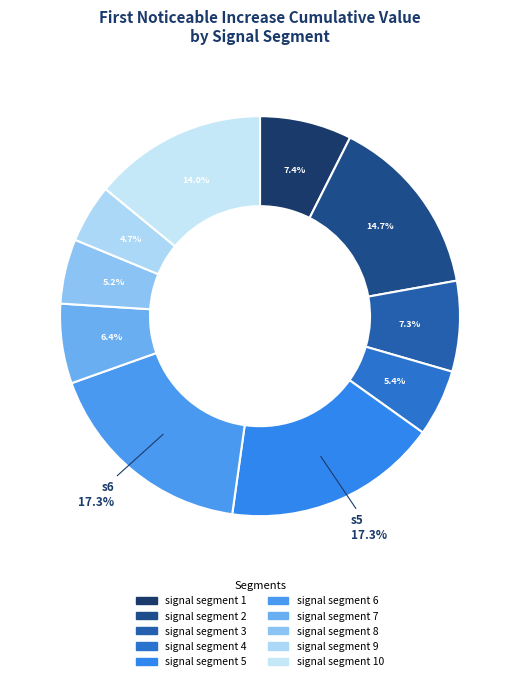

Count the number of slices in the pie.

10